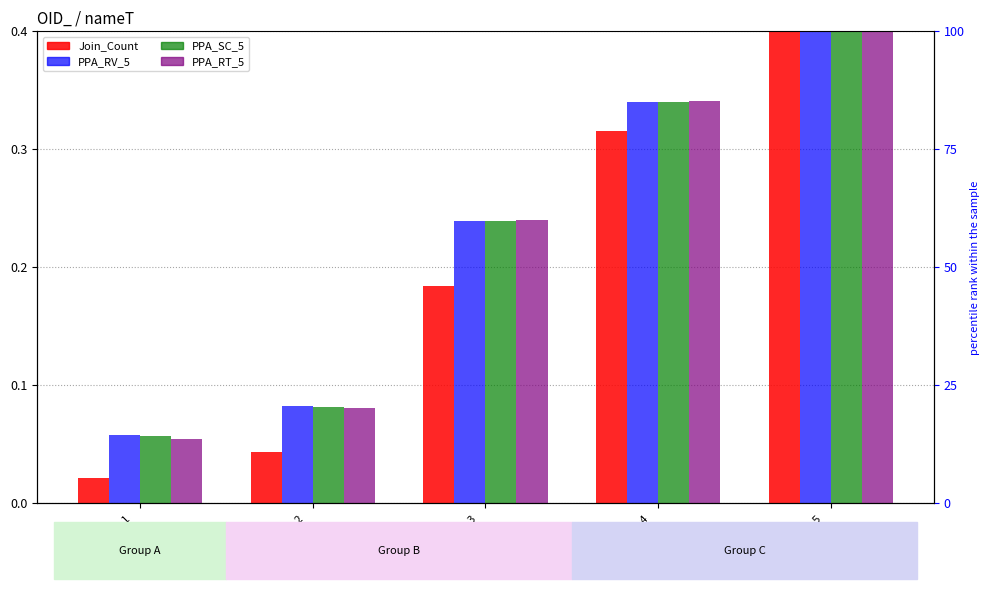

Rank the series at OID_3
nameT=5000 from highest to lowest value.

PPA_RT_5, PPA_RV_5, PPA_SC_5, Join_Count